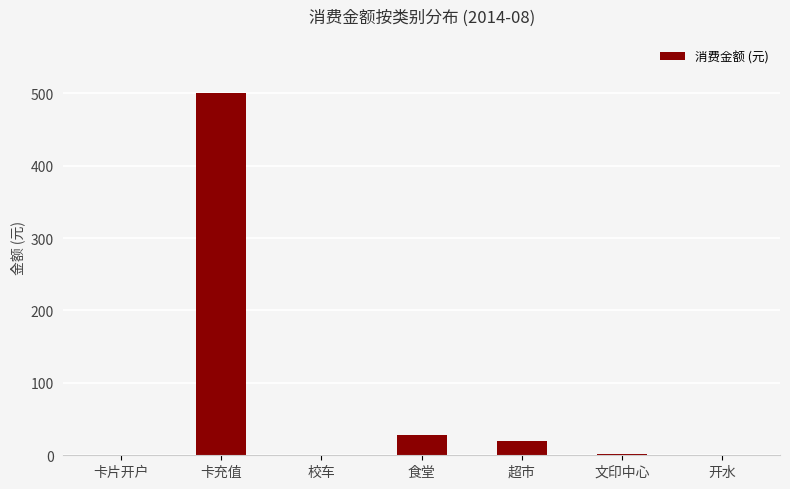

Is it true that the value at 开水 is 0.0?

True